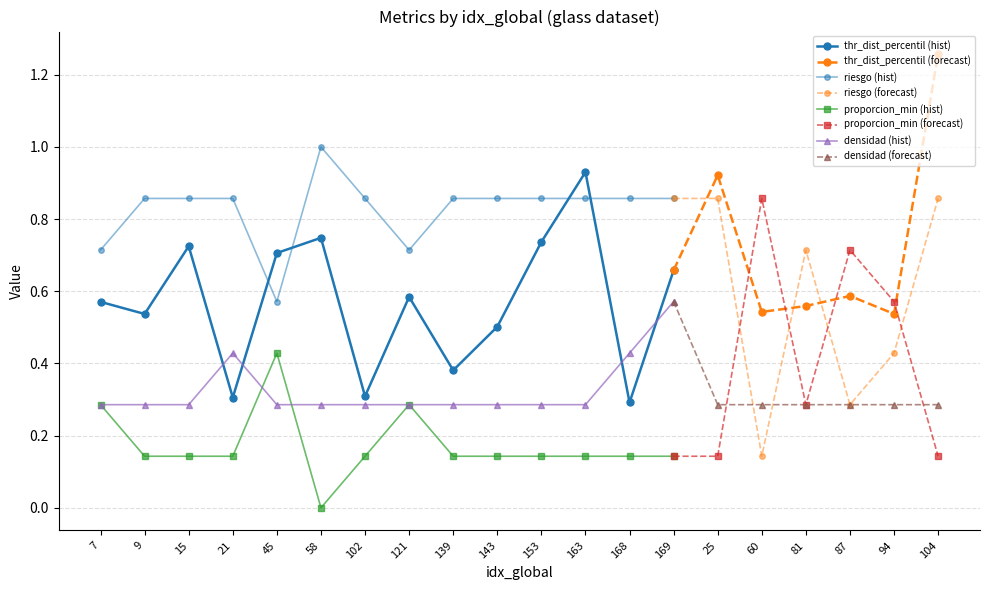

Which category has the highest value across all series?

104